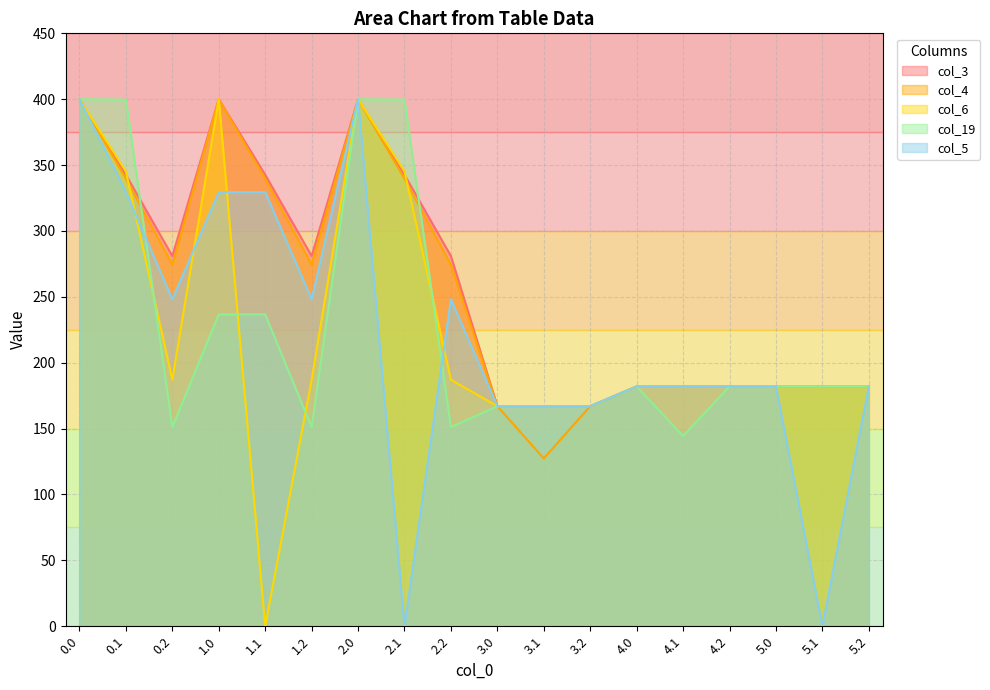

What is the difference between the col_19 values at 3.2 and 0.2?

15.9